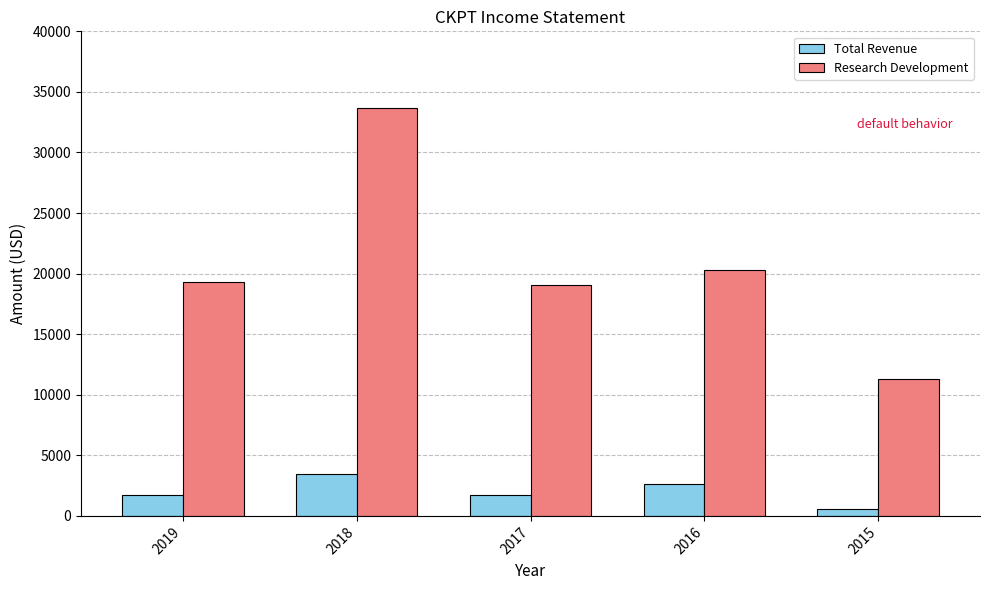

Rank the series at 2016 from lowest to highest value.

Total Revenue, Research Development